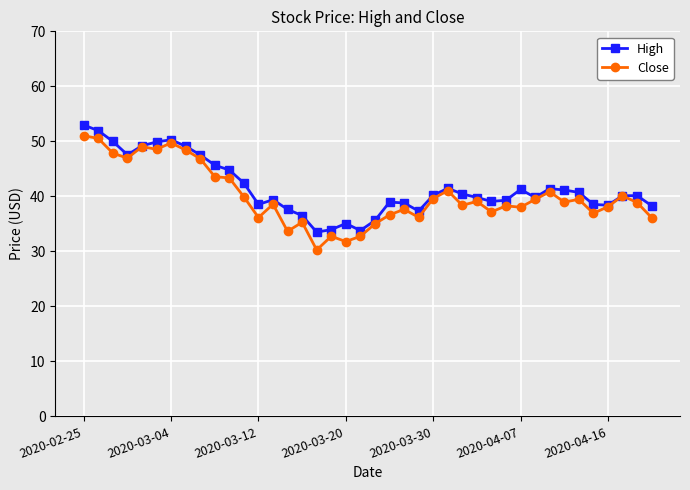

What is the lowest value of the High series?

33.5